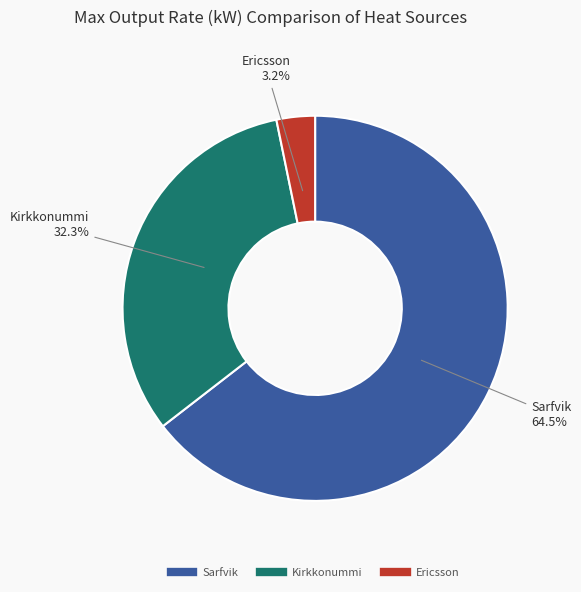

Combined, what portion of the pie is Ericsson and Sarfvik?

67.7%